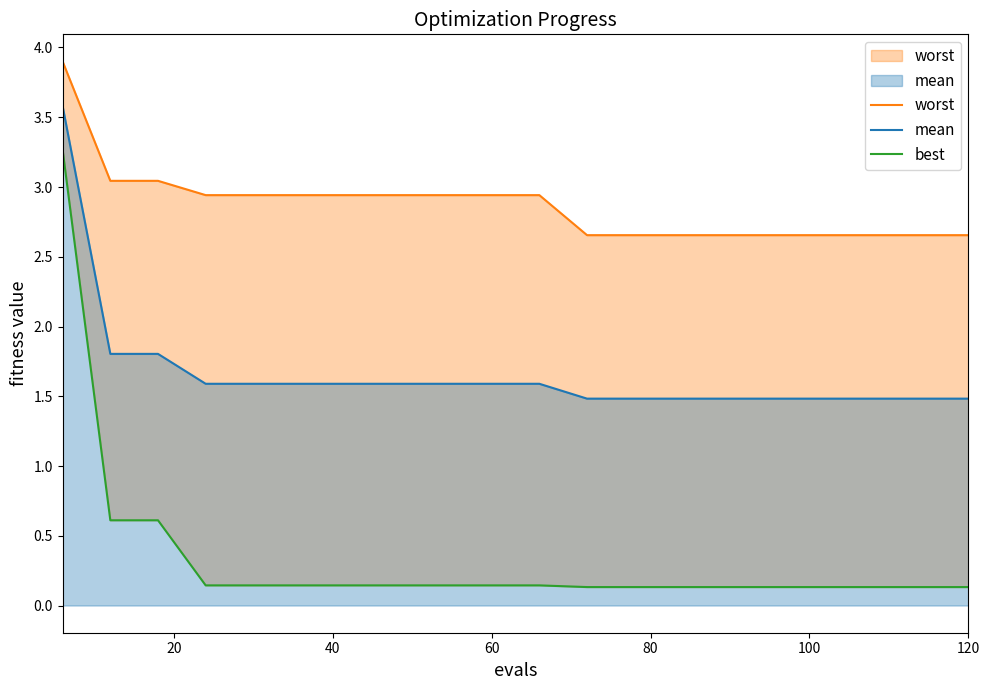

What is the lowest value of the mean series?

1.5